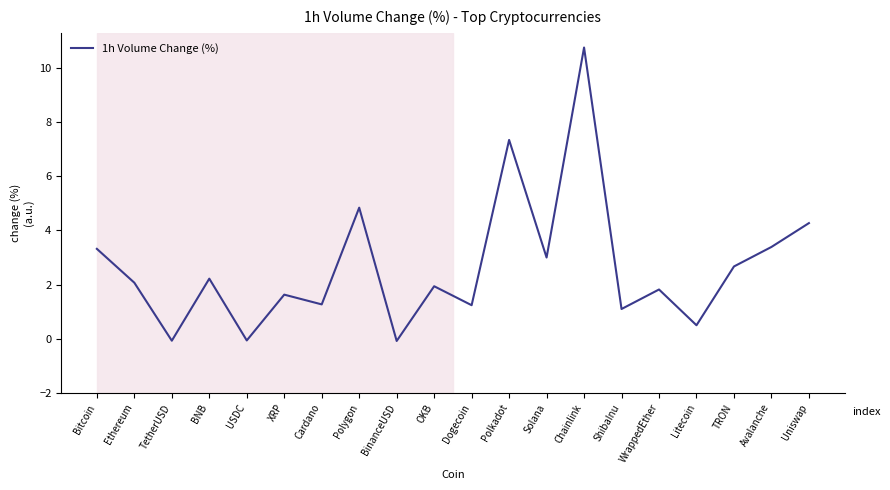

What is the smallest value displayed?

-0.1